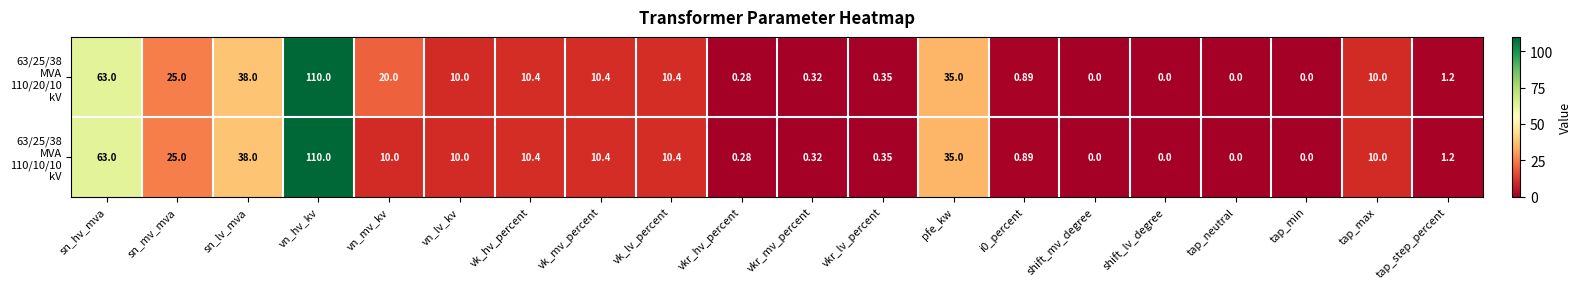

At which category is the sum across all series the highest?

vn_hv_kv